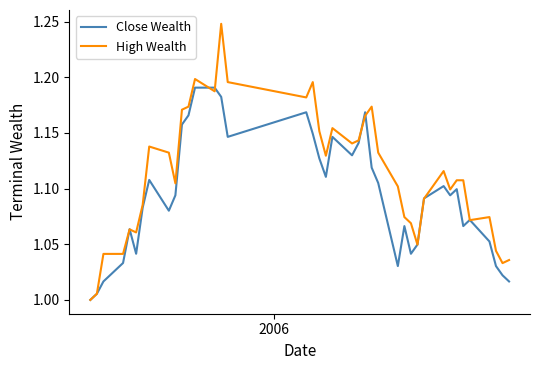

Which series has the widest spread of values?

High Wealth